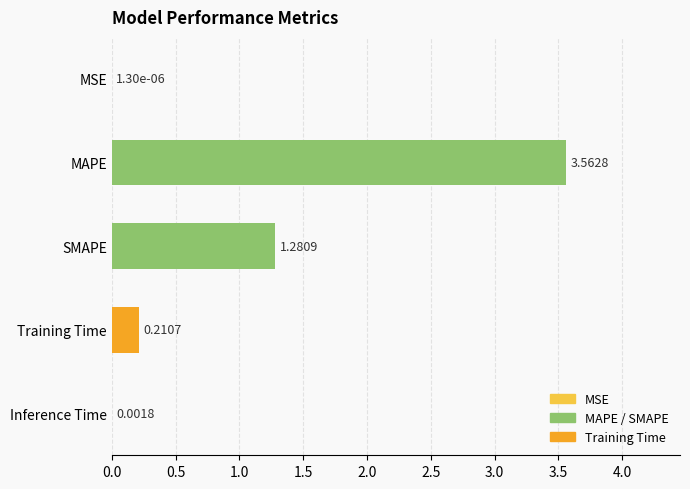

At which label is the value closest to 1?

SMAPE